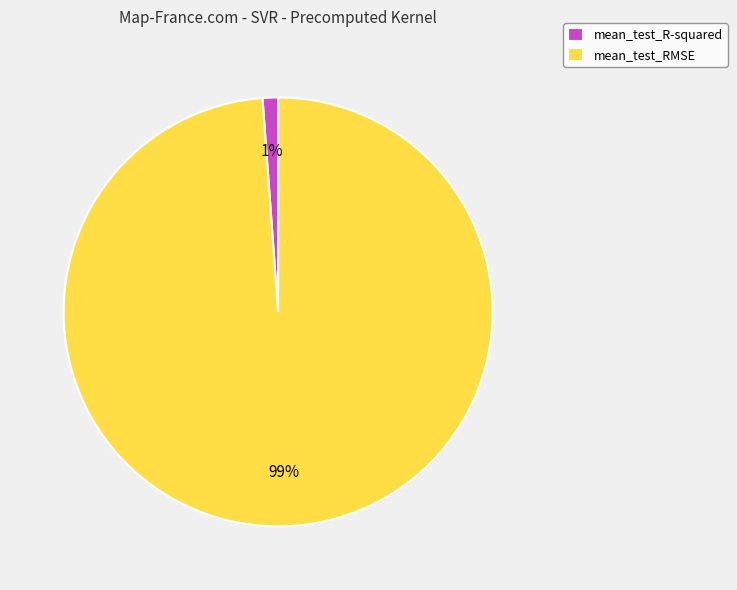

Is it true that mean_test_RMSE is 91% of the pie?

False